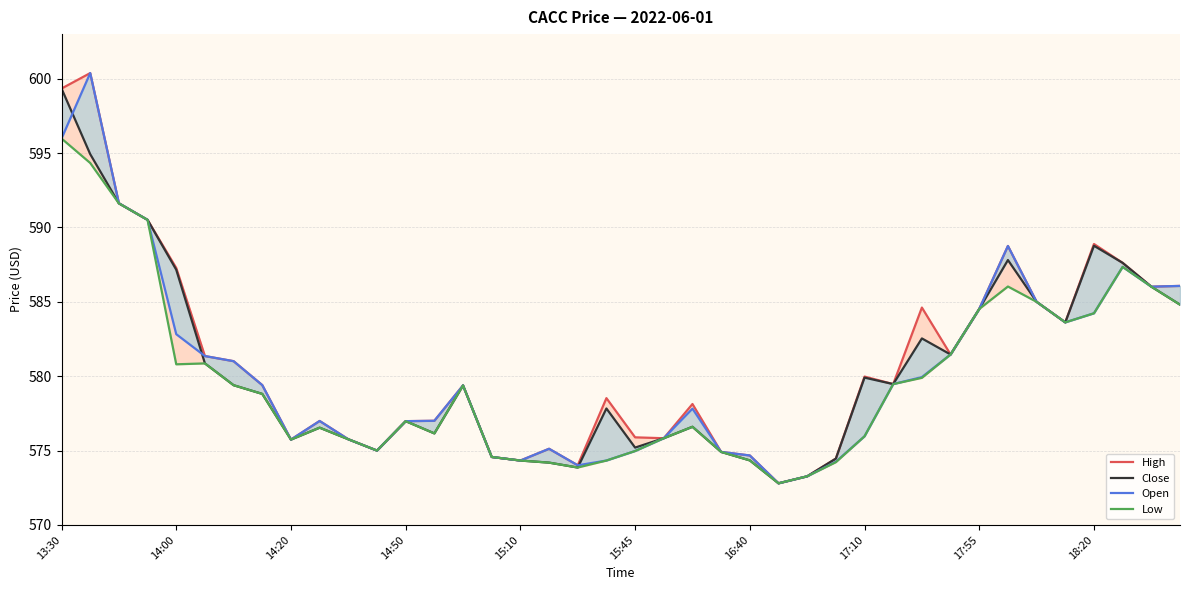

Reading left to right, transcribe all the data shown in this chart.

High: 599.3	600.4	591.6	590.5	587.3	581.4	581.0	579.4	575.7	577.0	575.8	575.0	577.0	577.0	579.4	574.6	574.3	575.1	574.0	578.5	575.9	575.8	578.1	574.9	574.7	572.8	573.3	574.5	580.0	579.5	584.6	581.5	584.5	588.8	585.0	583.6	588.9	587.6	586.0	586.1
Close: 599.3	594.9	591.6	590.5	587.2	580.9	579.4	578.8	575.7	576.5	575.8	575.0	577.0	576.2	579.4	574.6	574.3	574.2	573.9	577.8	575.2	575.8	576.6	574.9	574.3	572.8	573.3	574.5	579.9	579.5	582.5	581.5	584.5	587.8	585.0	583.6	588.8	587.6	586.0	584.8
Open: 596.0	600.4	591.6	590.5	582.8	581.4	581.0	579.4	575.7	577.0	575.8	575.0	577.0	577.0	579.4	574.6	574.3	575.1	574.0	574.3	575.0	575.8	577.8	574.9	574.7	572.8	573.3	574.2	576.0	579.5	579.9	581.5	584.5	588.8	585.0	583.6	584.2	587.4	586.0	586.1
Low: 596.0	594.3	591.6	590.5	580.8	580.9	579.4	578.8	575.7	576.5	575.8	575.0	577.0	576.2	579.4	574.6	574.3	574.2	573.9	574.3	575.0	575.8	576.6	574.9	574.3	572.8	573.3	574.2	576.0	579.5	579.9	581.5	584.5	586.0	585.0	583.6	584.2	587.4	586.0	584.8